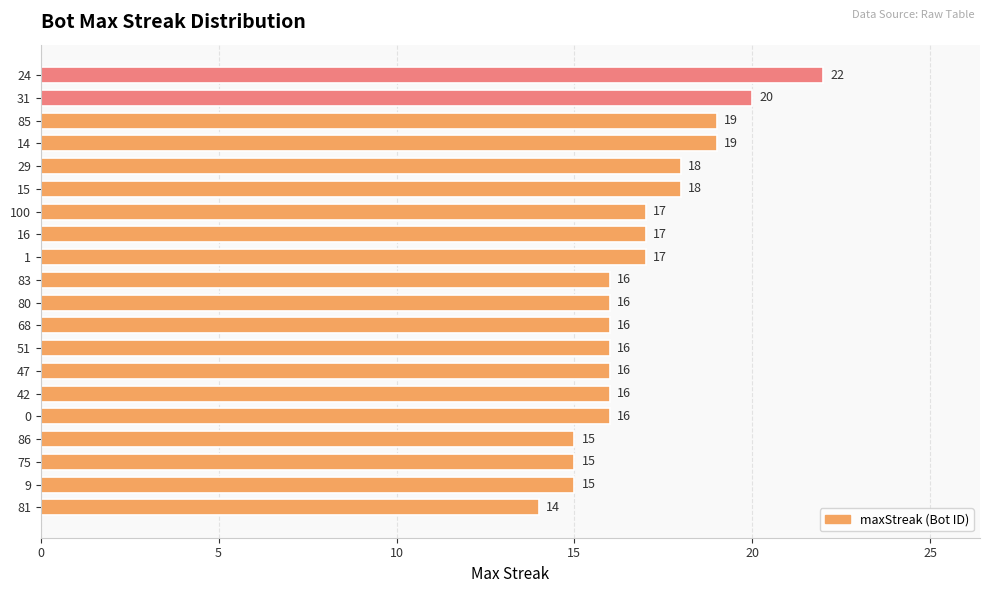

How many distinct data groups are displayed?

1